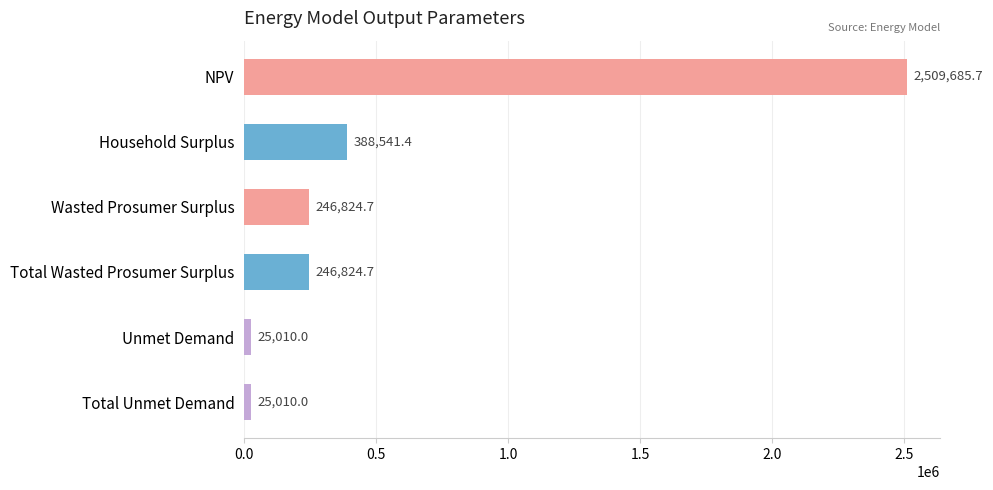

Reading bottom to top, transcribe all the data shown in this chart.

Total Unmet Demand=25010.0	Unmet Demand=25010.0	Total Wasted Prosumer Surplus=246824.7	Wasted Prosumer Surplus=246824.7	Household Surplus=388541.4	NPV=2509685.7